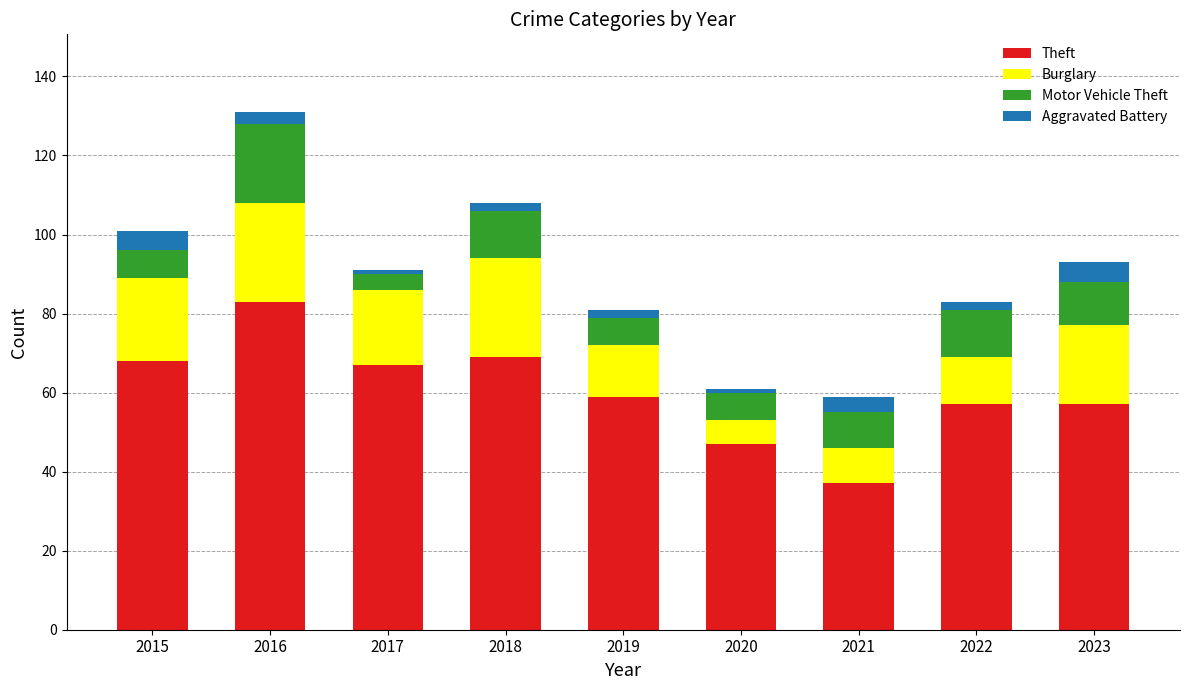

What is the sum of the Theft values at 2023 and 2021?

94